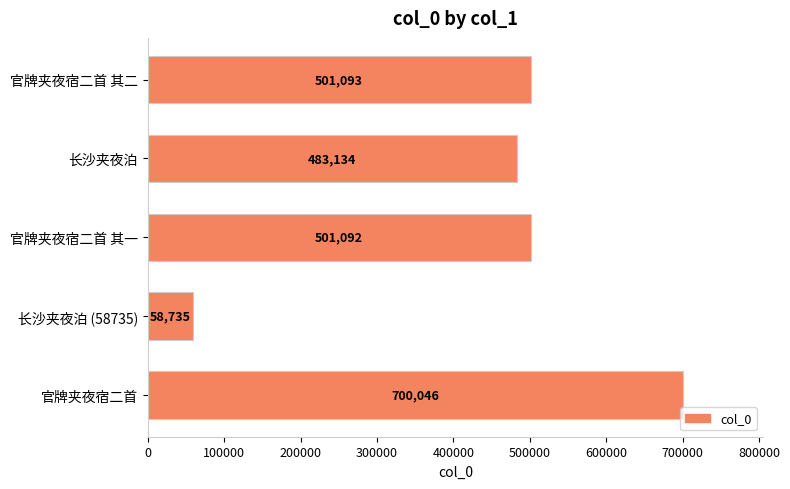

Reading top to bottom, extract all data points from this chart.

501093	483134	501092	58735	700046